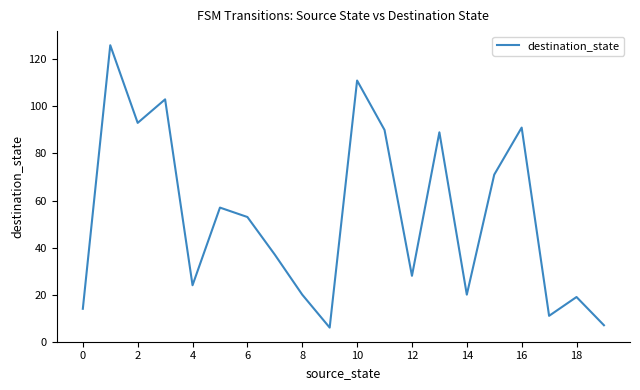

What is the average value?

54